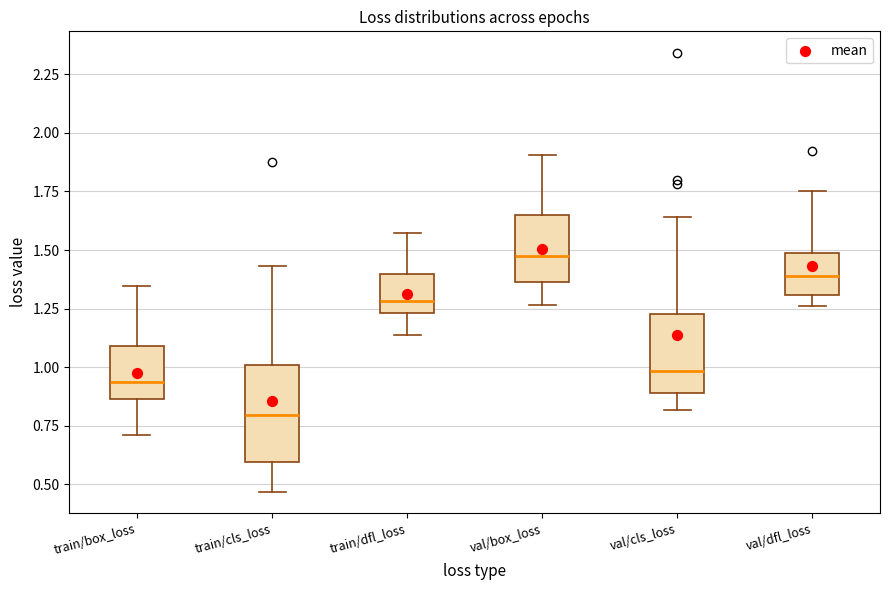

Which box has the highest median line?

val/box_loss